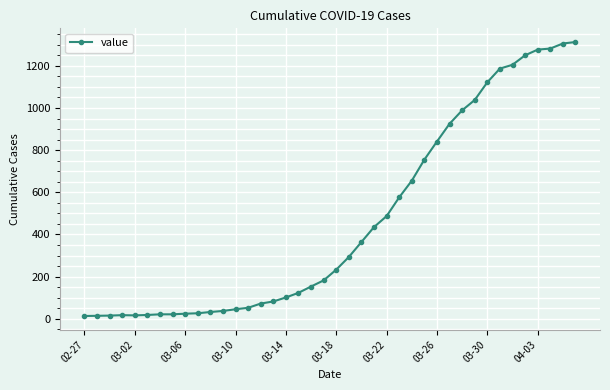

What is the difference between the second highest and second lowest values?

1292